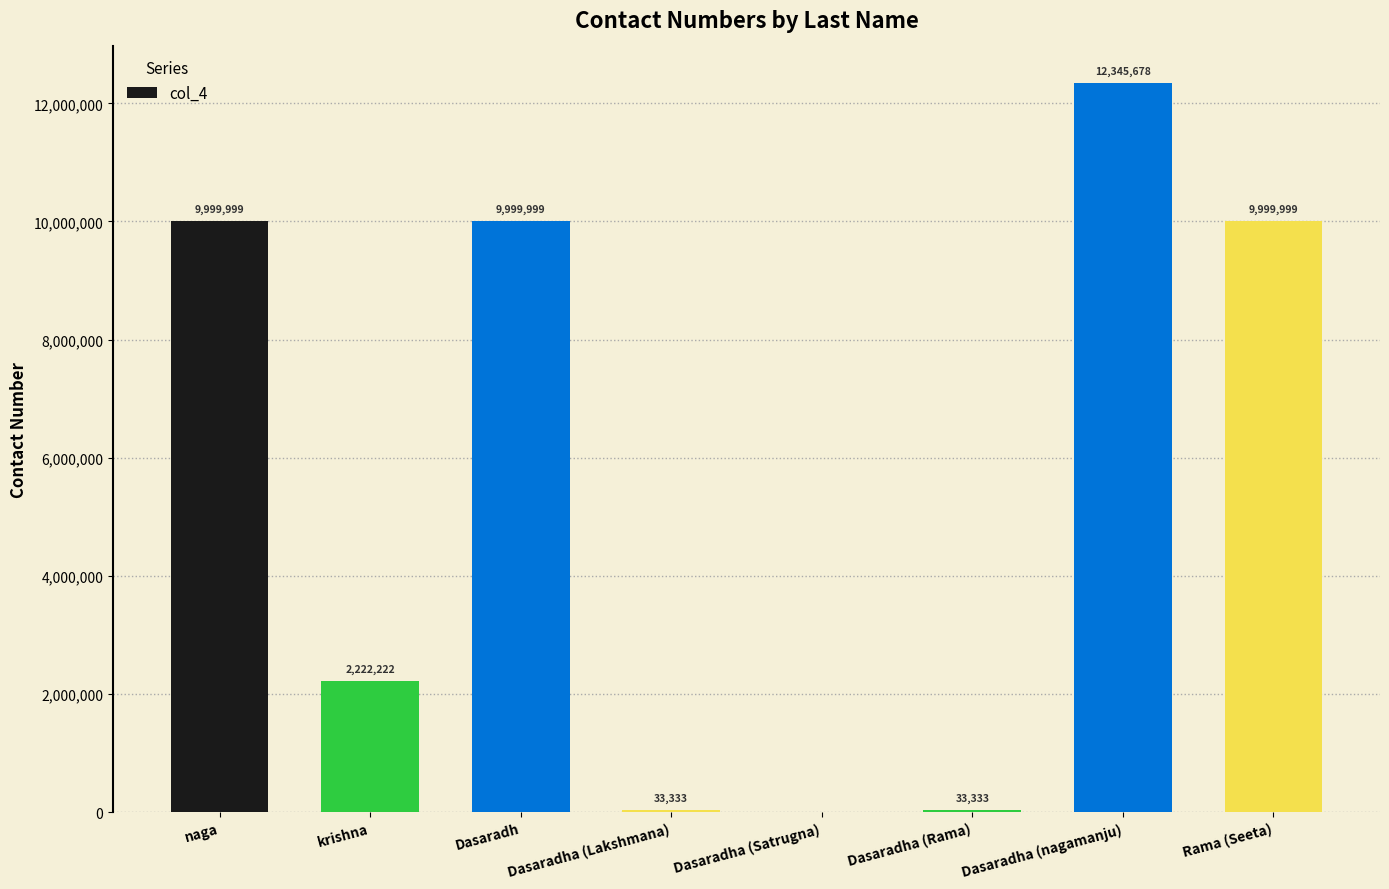

What is the sum of the values at Dasaradha (nagamanju) and Dasaradha (Rama)?

12379011